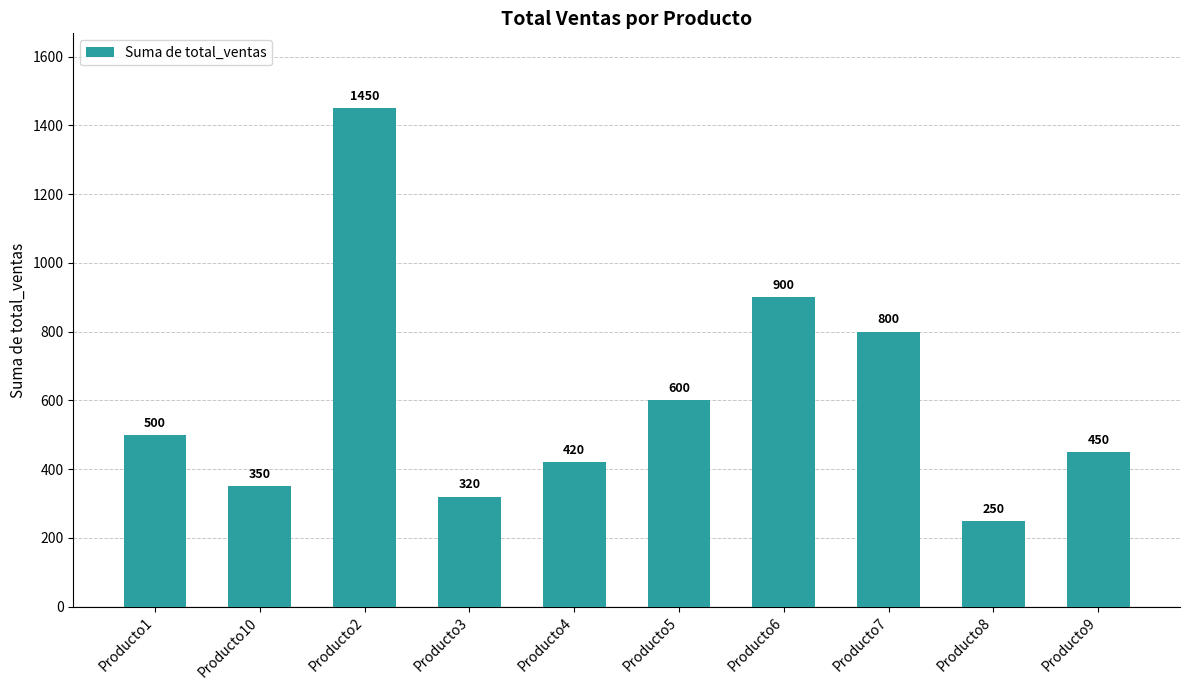

Reading left to right, list all the values displayed in this chart.

Producto1=500	Producto10=350	Producto2=1450	Producto3=320	Producto4=420	Producto5=600	Producto6=900	Producto7=800	Producto8=250	Producto9=450